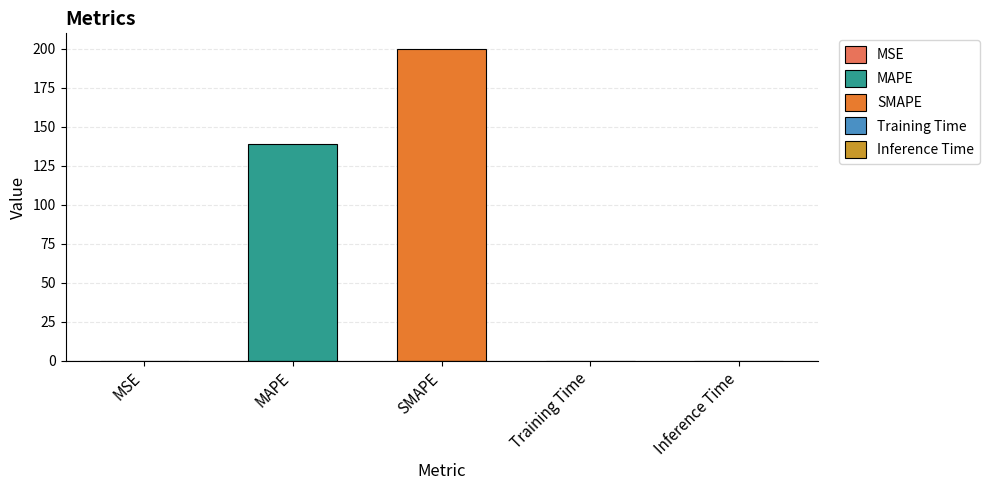

What is the greatest value displayed?

200.0